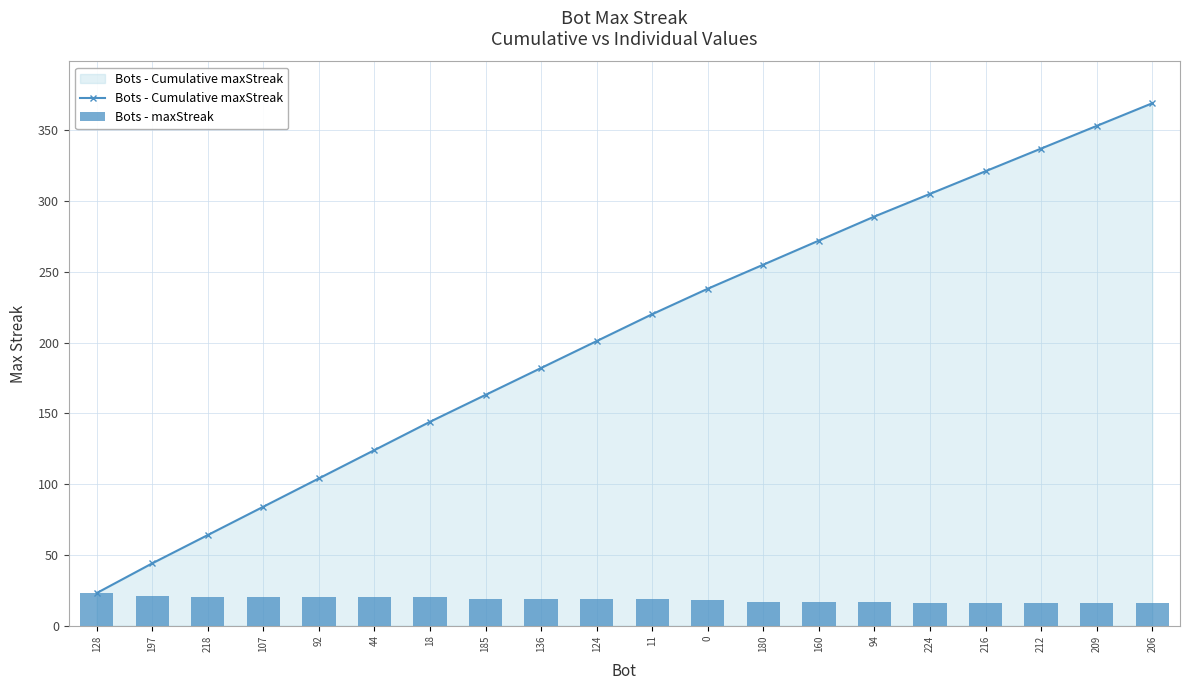

What is the label of the 11th bar from the left?

11